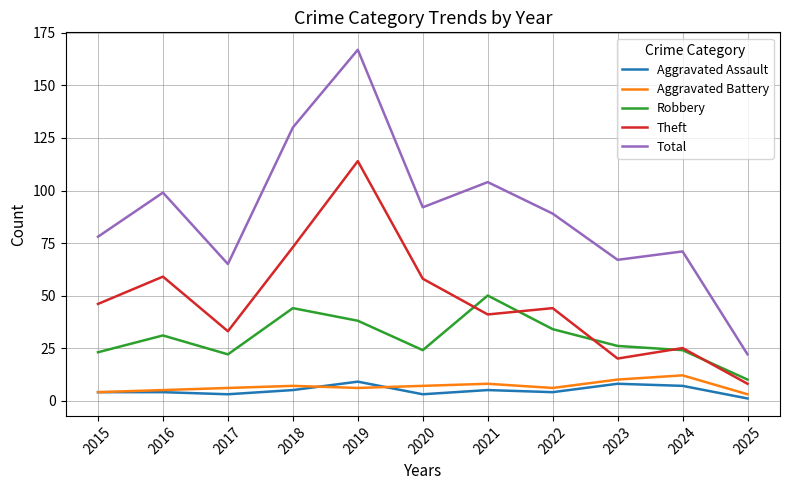

Which series has the widest spread of values?

Total